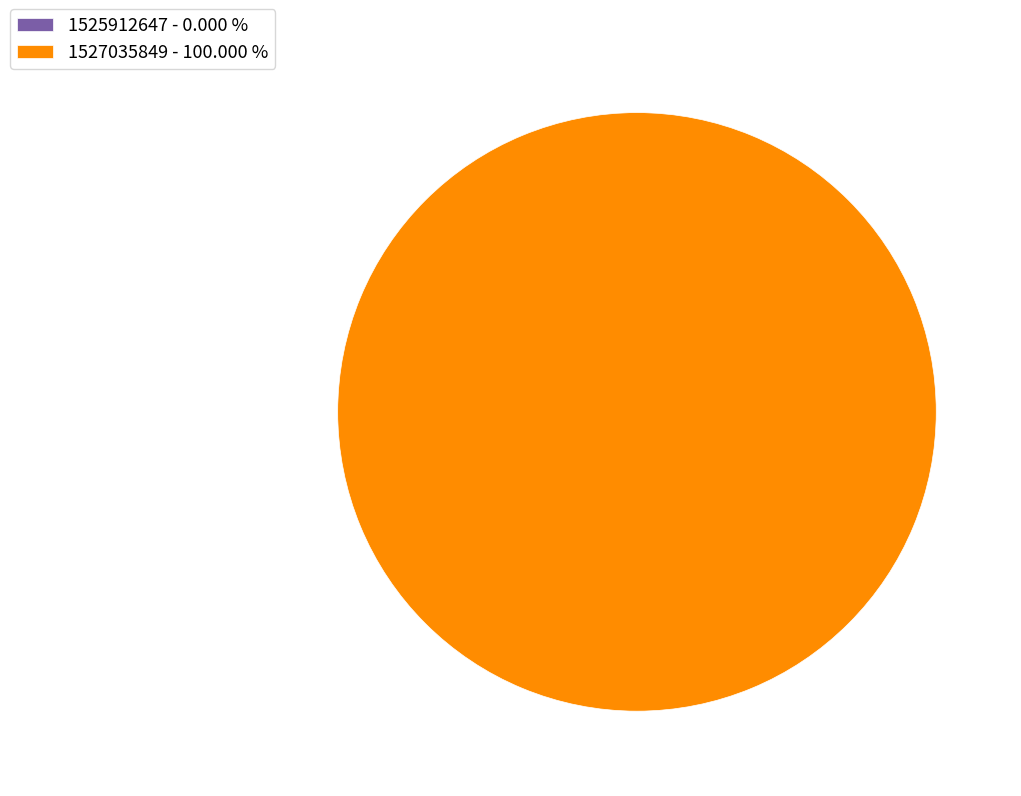

Is it true that 1527035849 is 100% of the pie?

True